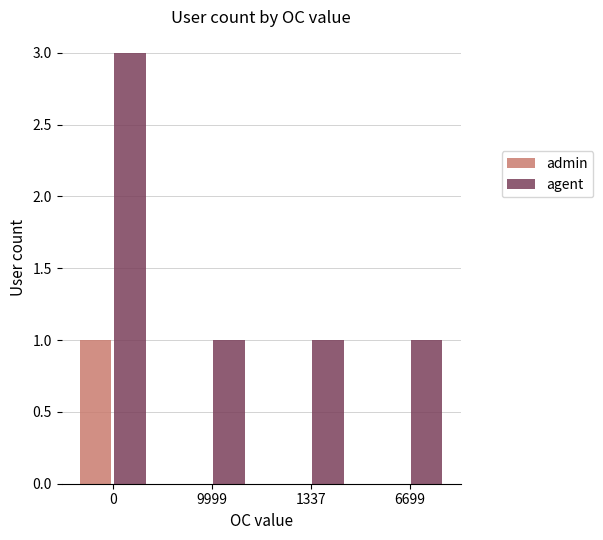

Reading right to left, transcribe all the data shown in this chart.

admin: 6699=0	1337=0	9999=0	0=1
agent: 6699=1	1337=1	9999=1	0=3